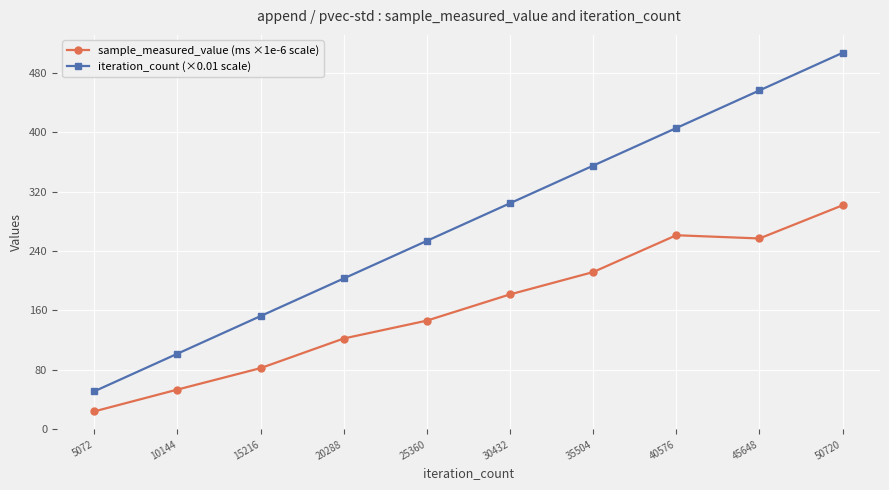

True or false: sample_measured_value (ms ×1e-6 scale) has a value of 53.1 at 10144.

True